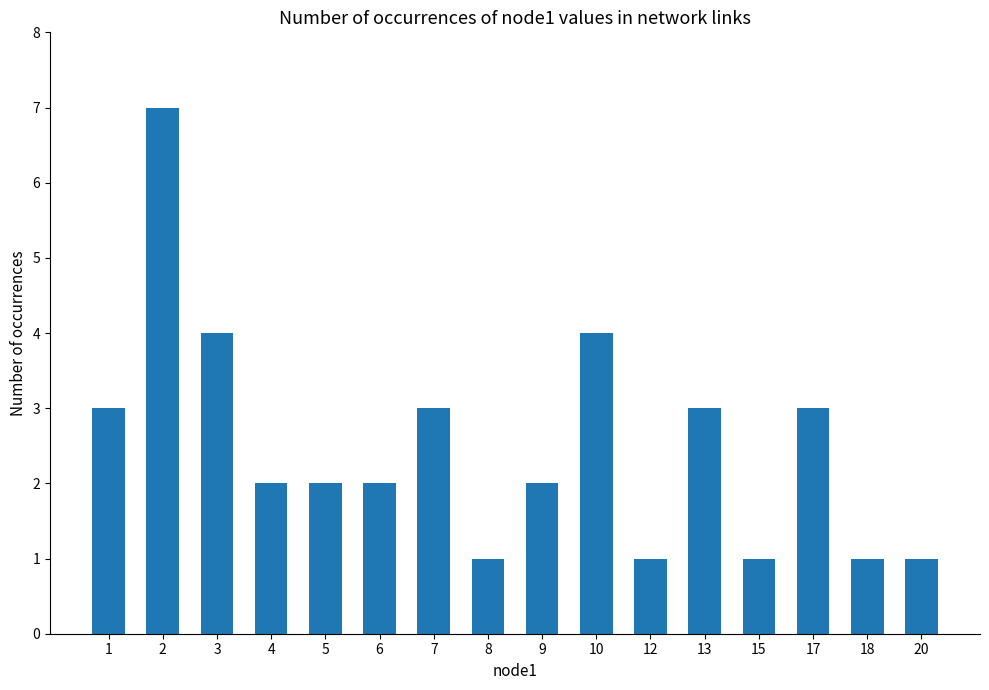

Reading left to right, what are all the values shown in this chart?

1=3	2=7	3=4	4=2	5=2	6=2	7=3	8=1	9=2	10=4	12=1	13=3	15=1	17=3	18=1	20=1